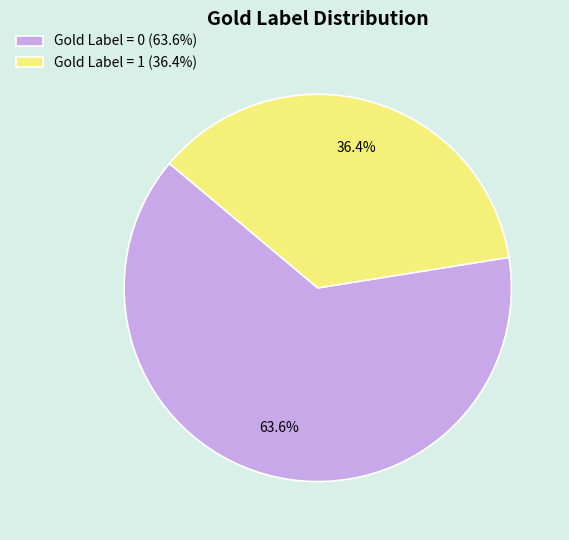

To the nearest percent, what portion does Gold Label = 0 represent?

64%